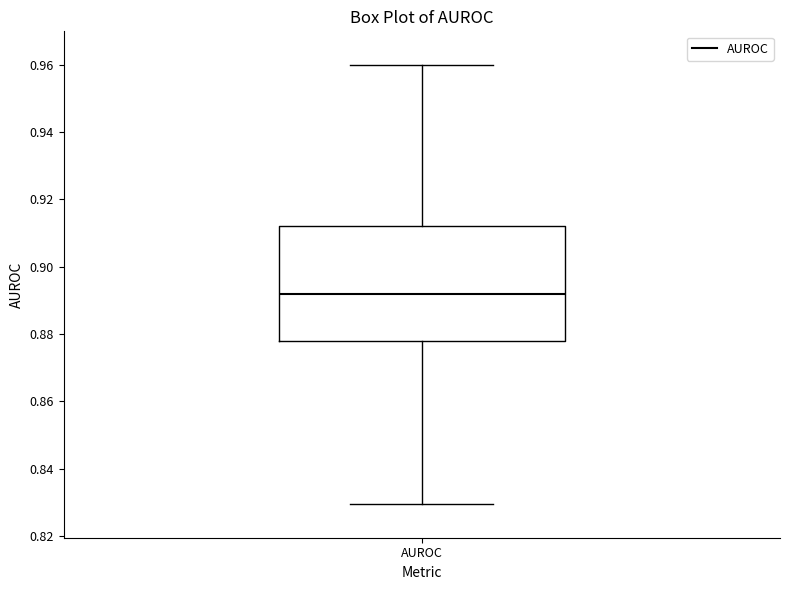

Read this box plot against the y-axis: the position of the median line, the range covered by the box, and the ends of both whiskers. The values are not printed on the chart, so give them approximately, as read against the axis.

median 0.892, box 0.878 to 0.912, whiskers 0.830 to 0.960